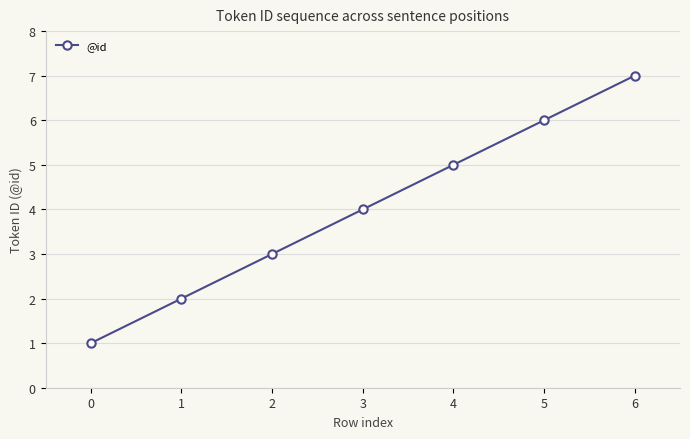

True or false: the data has more than 1 interior local peaks.

False